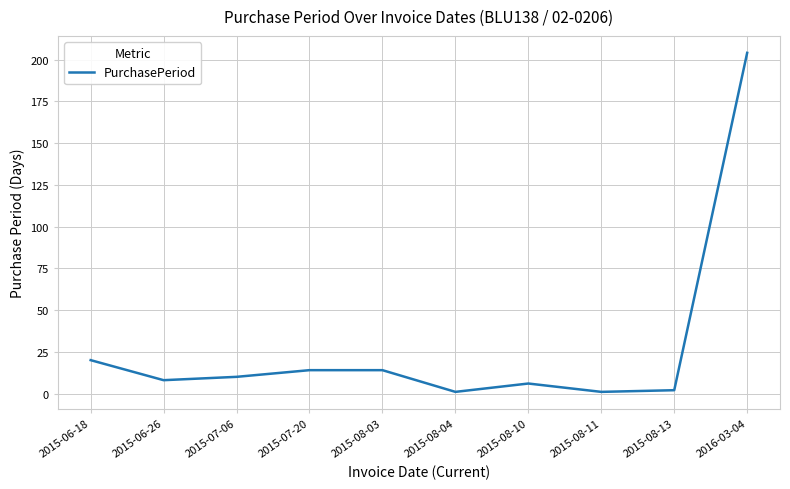

At which category does the chart reach its peak across all series?

2016-03-04